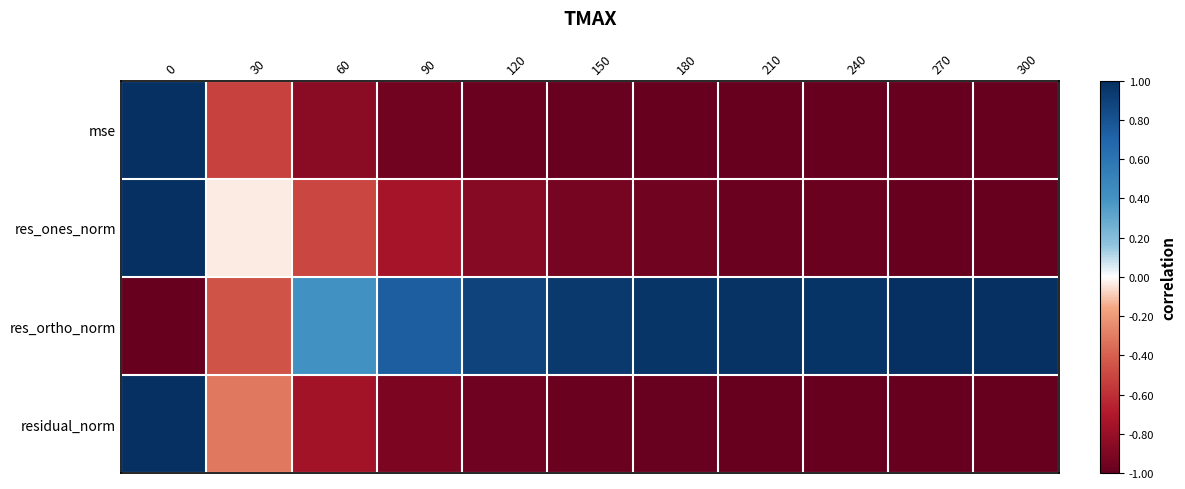

Reading left to right, list all the values displayed in this chart.

mse: 0=1.0	30=-0.5	60=-0.9	90=-1.0	120=-1.0	150=-1.0	180=-1.0	210=-1.0	240=-1.0	270=-1.0	300=-1.0
res_ones_norm: 0=1.0	30=-0.0	60=-0.5	90=-0.7	120=-0.9	150=-0.9	180=-1.0	210=-1.0	240=-1.0	270=-1.0	300=-1.0
res_ortho_norm: 0=-1.0	30=-0.4	60=0.4	90=0.7	120=0.9	150=0.9	180=1.0	210=1.0	240=1.0	270=1.0	300=1.0
residual_norm: 0=1.0	30=-0.3	60=-0.8	90=-0.9	120=-1.0	150=-1.0	180=-1.0	210=-1.0	240=-1.0	270=-1.0	300=-1.0